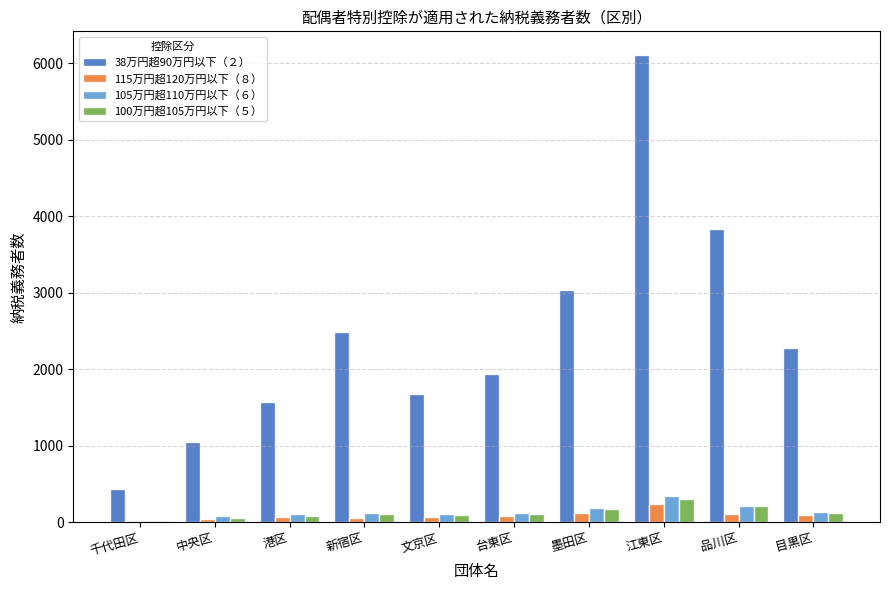

What is the greatest value displayed?

6112